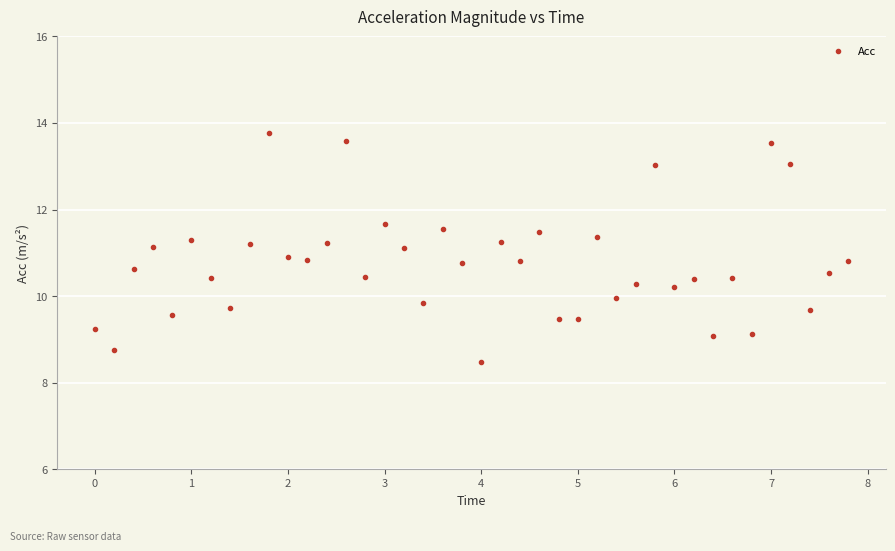

What is the range of Y values (max minus min)?

5.3